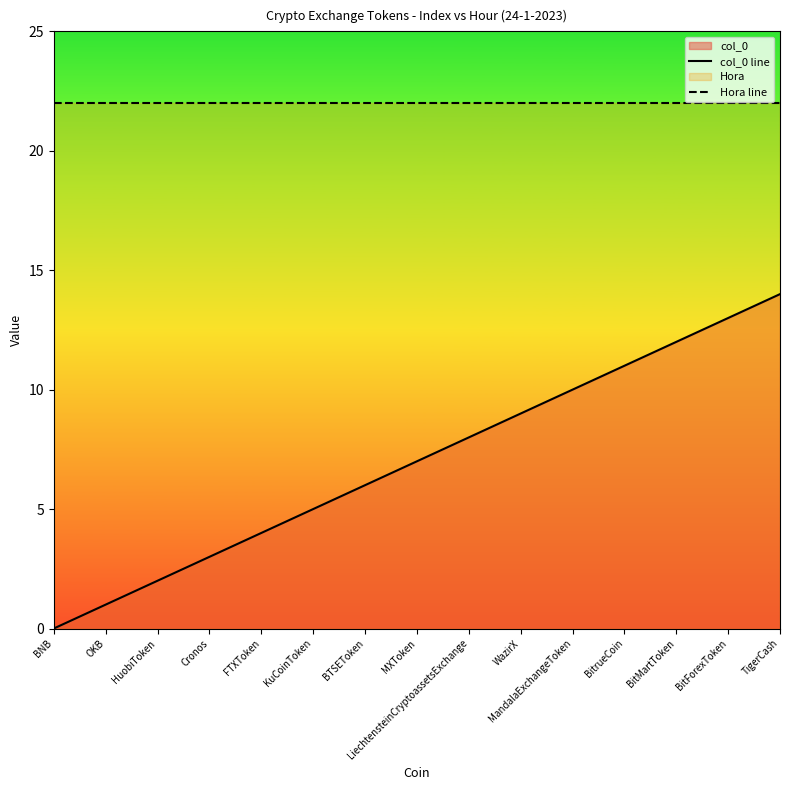

Is it true that Hora line equals 22 at BitrueCoin?

True